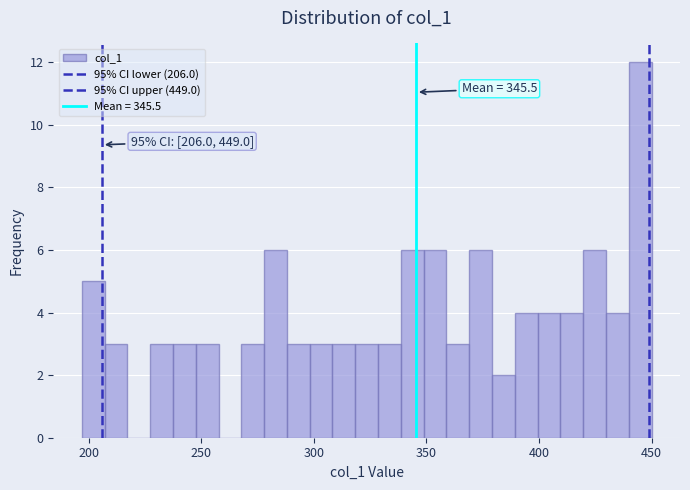

Read against the x-axis, roughly where is the centre of the tallest bar?

445